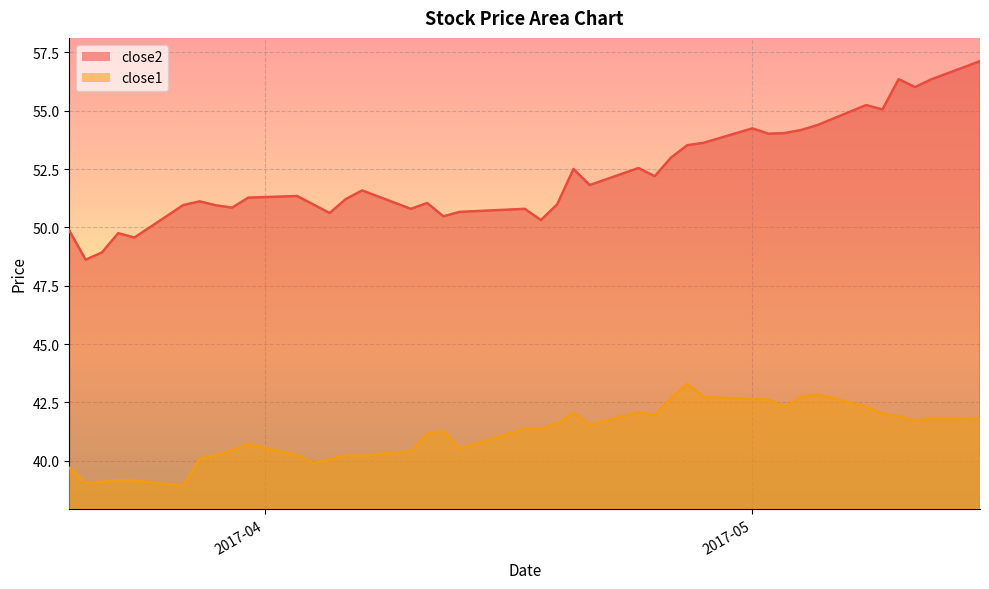

What is the total value across all series at 2017-05-11?

97.7